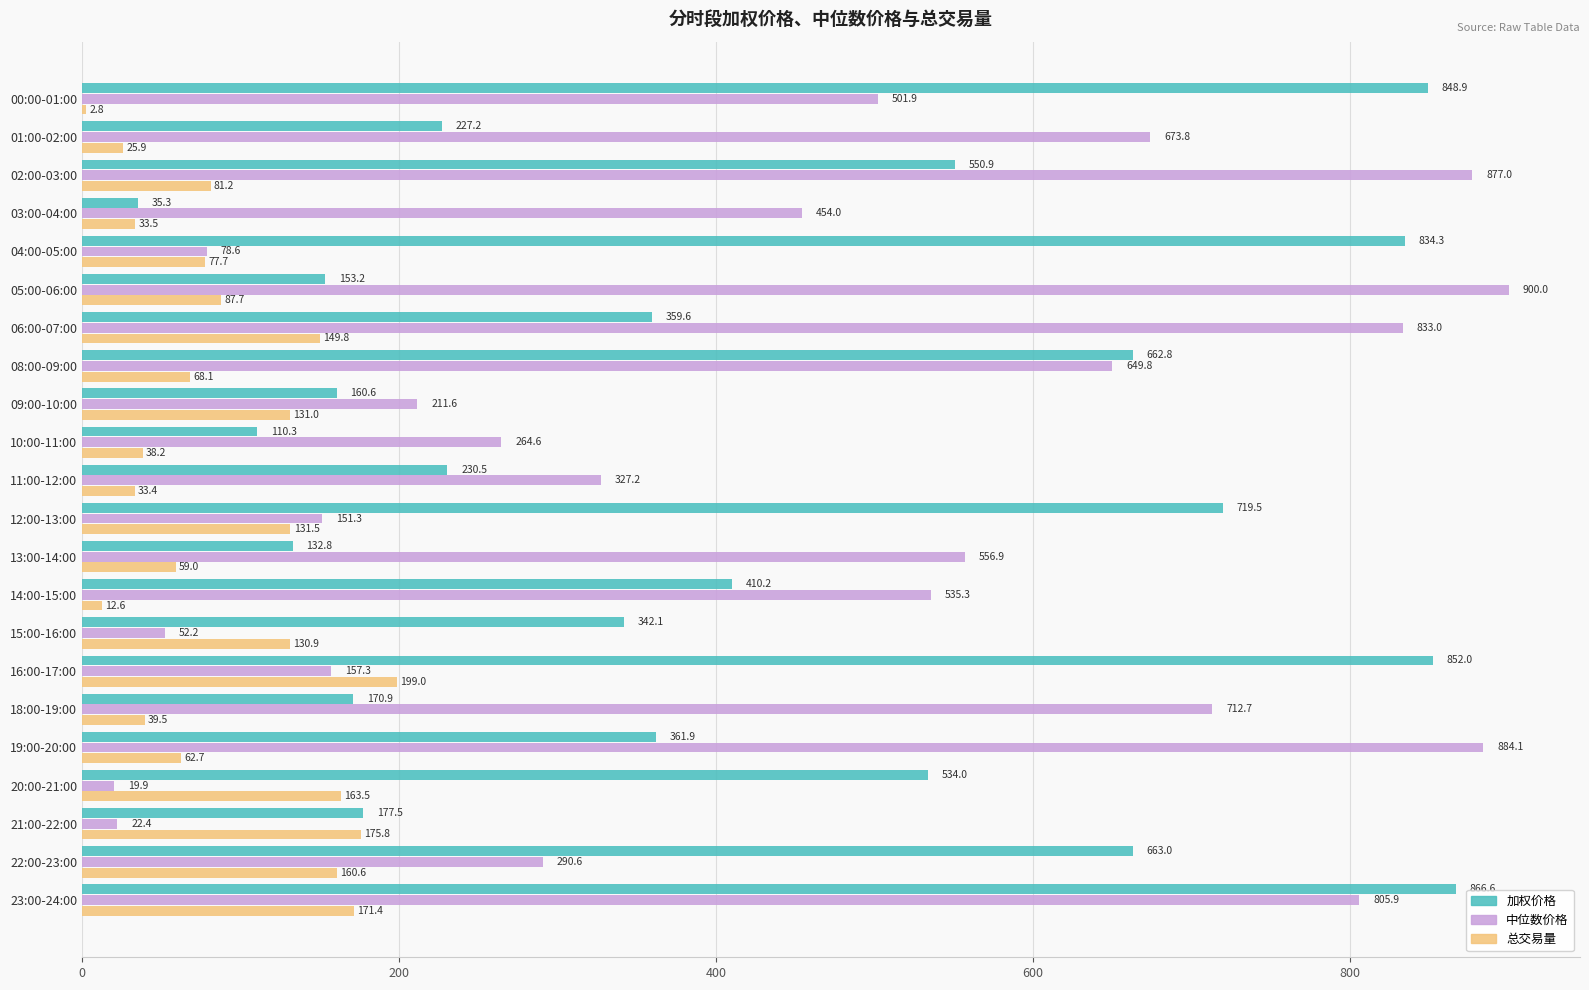

At which category is the sum across all series the highest?

23:00-24:00